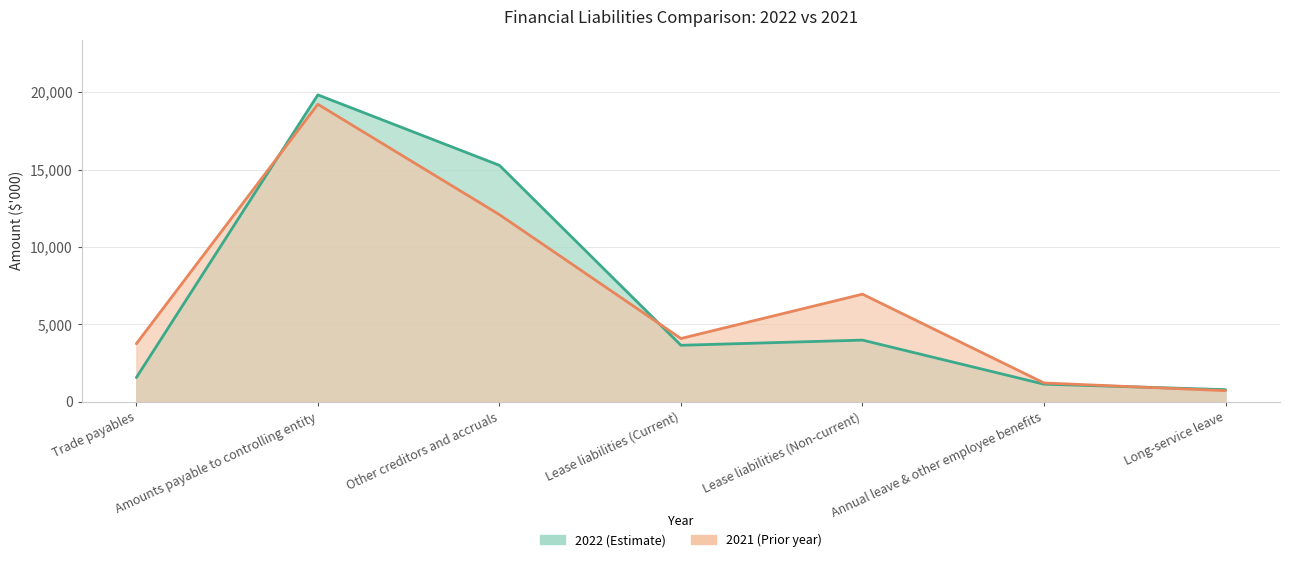

Where is the first local minimum for 2021?

Lease liabilities (Current)